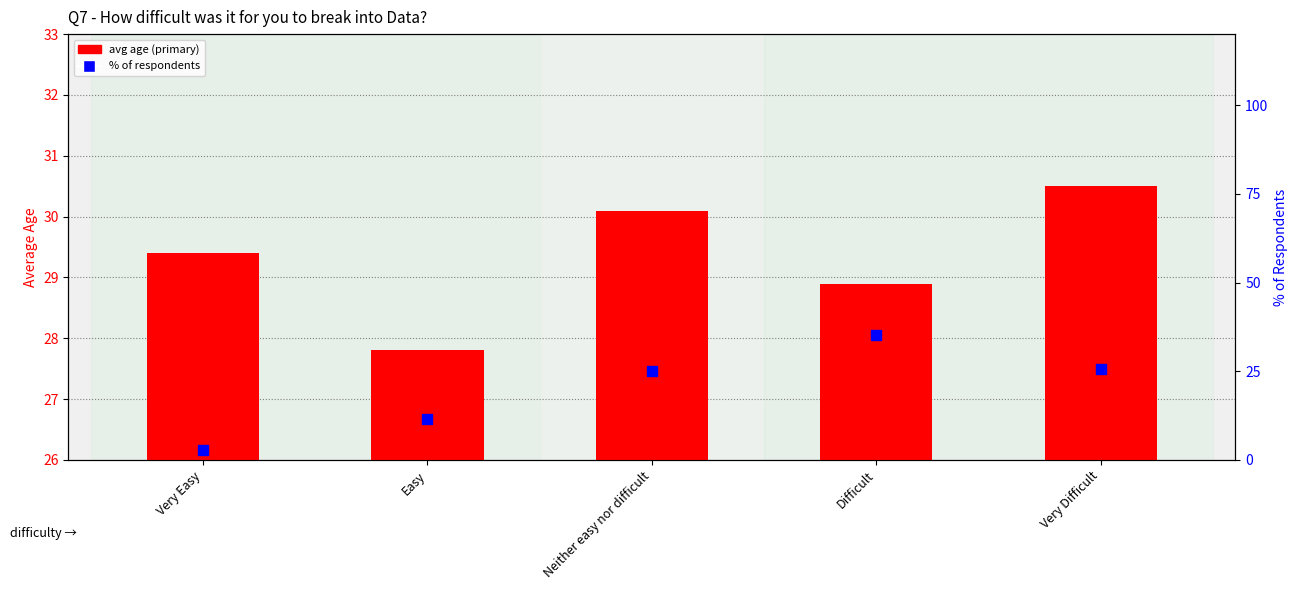

Is the value of avg age at Difficult greater than the value of % of respondents at Difficult?

No